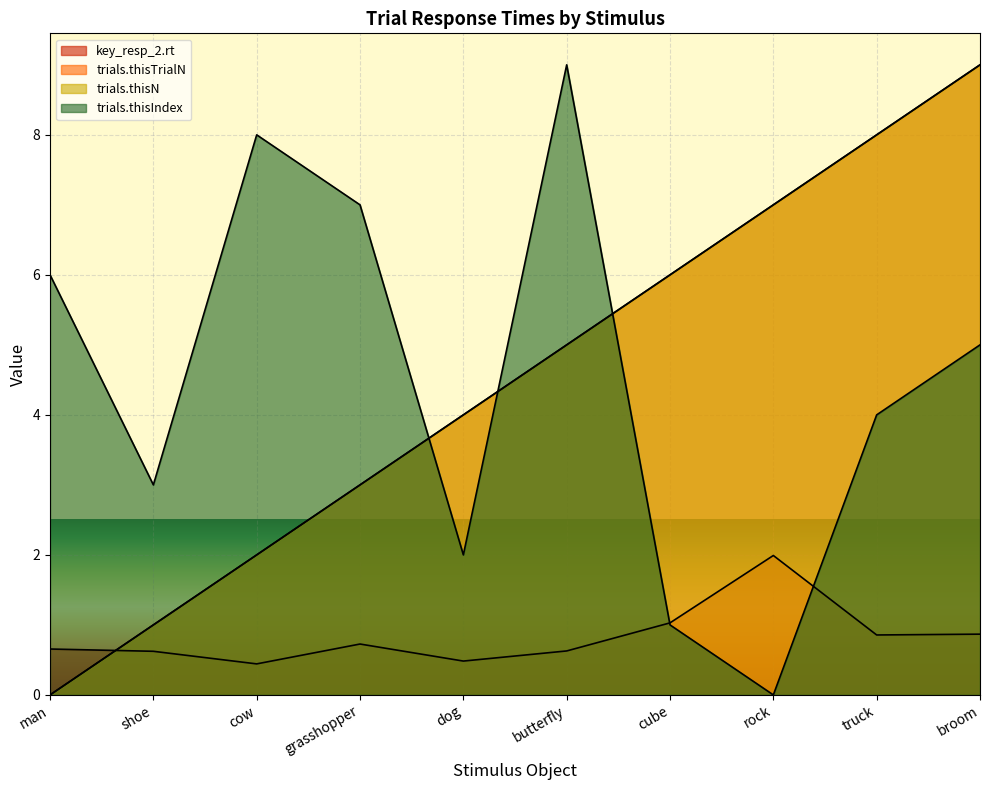

What is the sum of the trials.thisIndex values at man and cow?

14.0